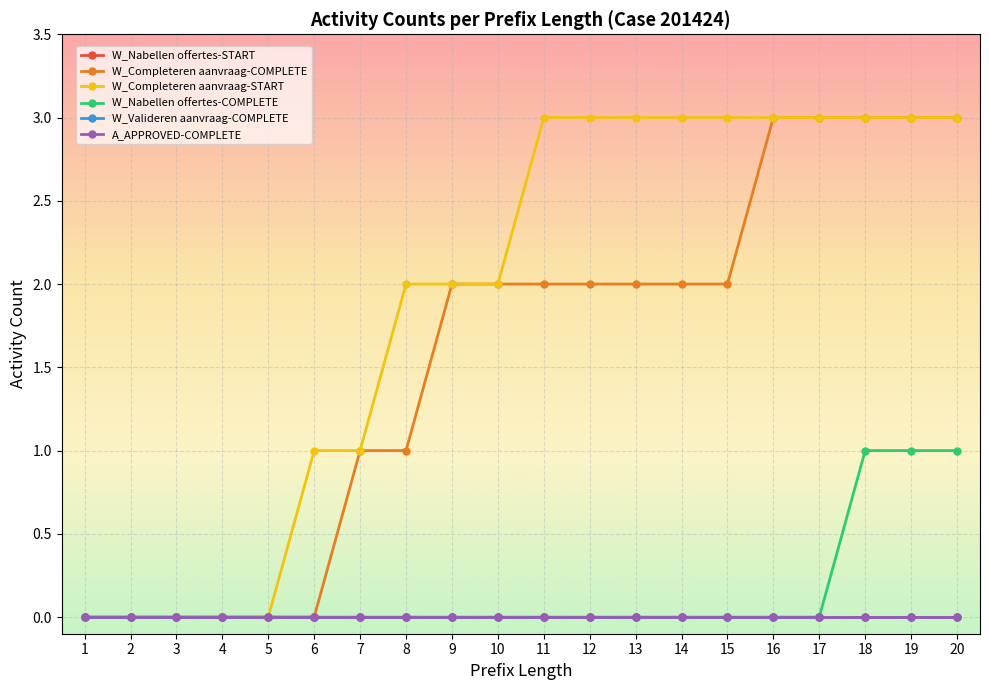

Is this an area chart (filled region under the line)?

No